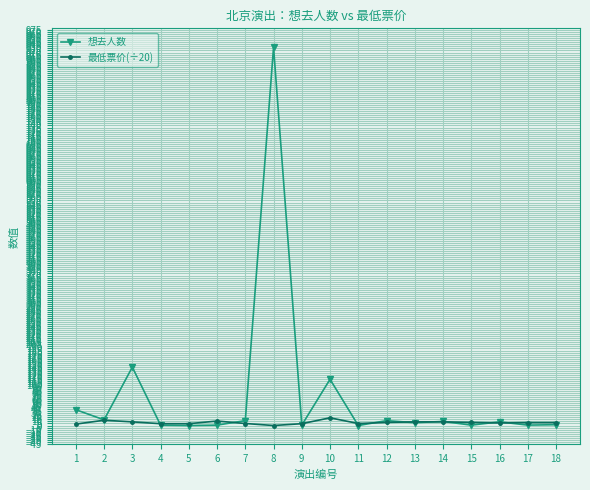

What is the difference between the maximum and second lowest values in the 想去人数 series?

933.0